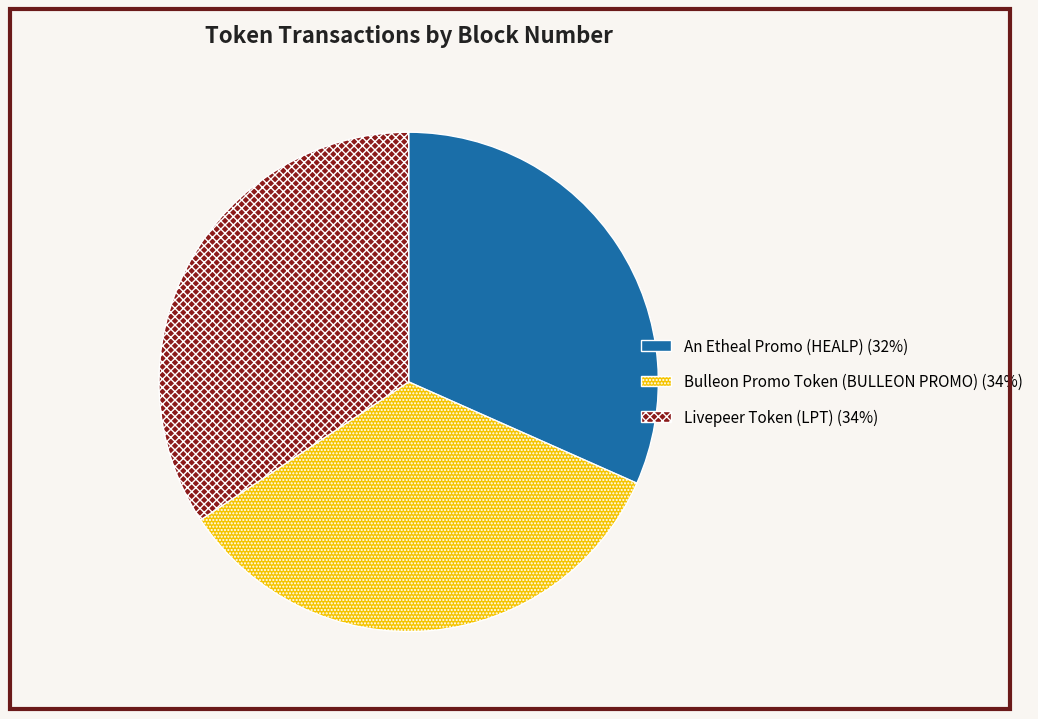

Does Bulleon Promo Token (BULLEON PROMO) account for over 50% of the chart?

No